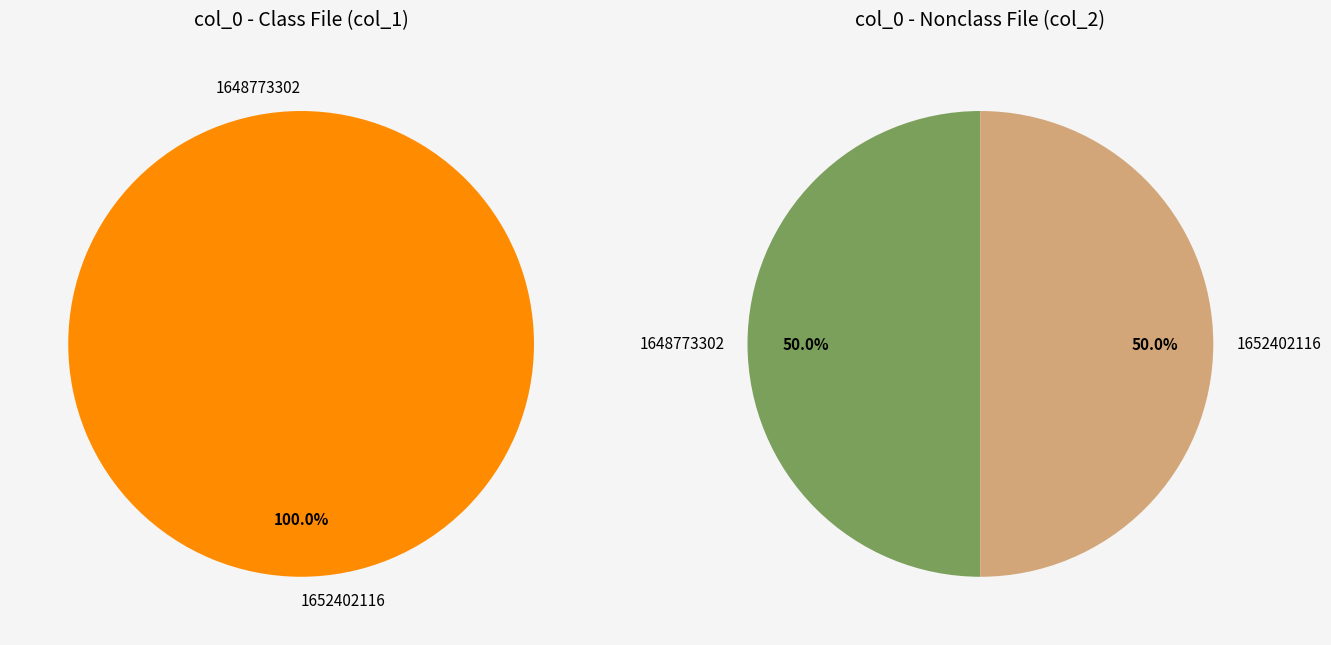

To the nearest percent, what is the average slice percentage?

50%